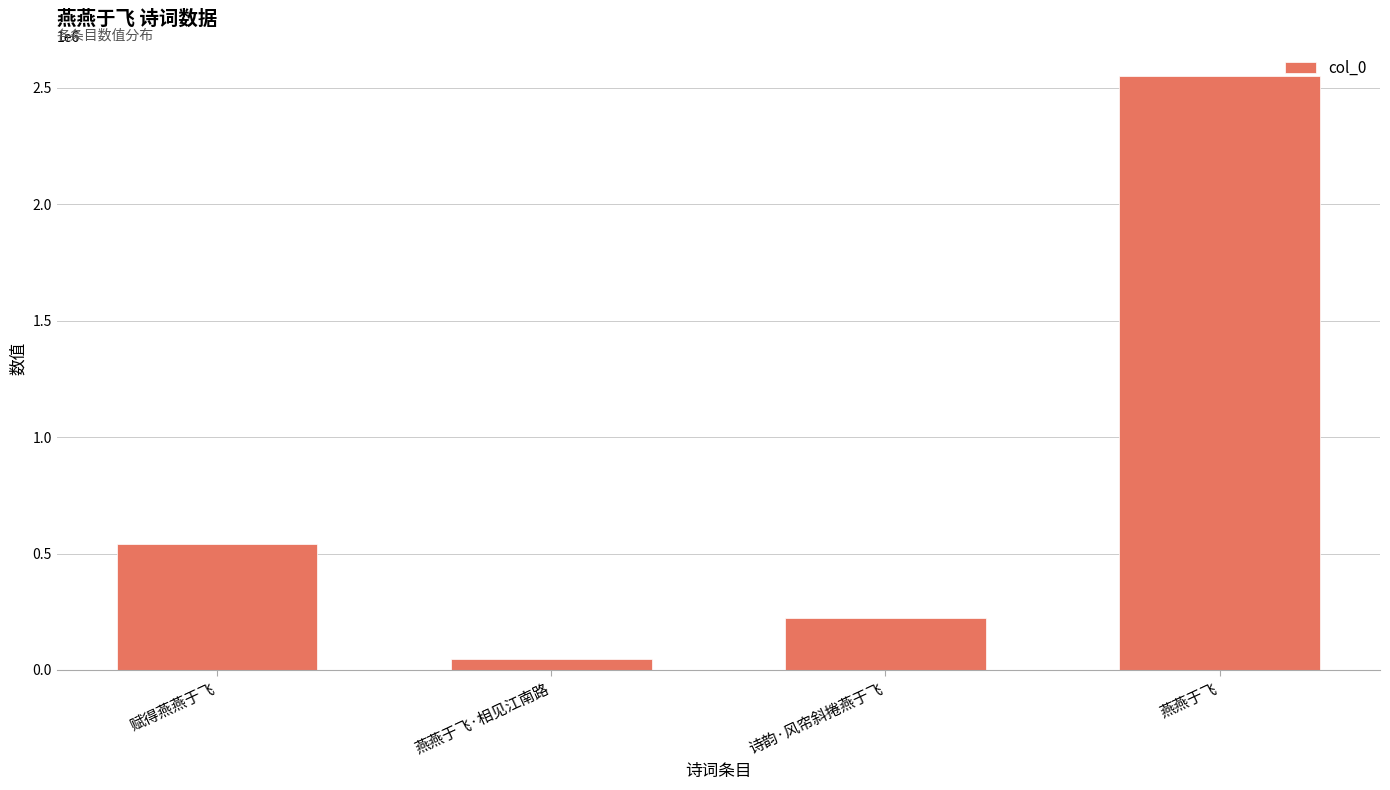

What is the sum of the values at 燕燕于飞·相见江南路 and 燕燕于飞?

2599326